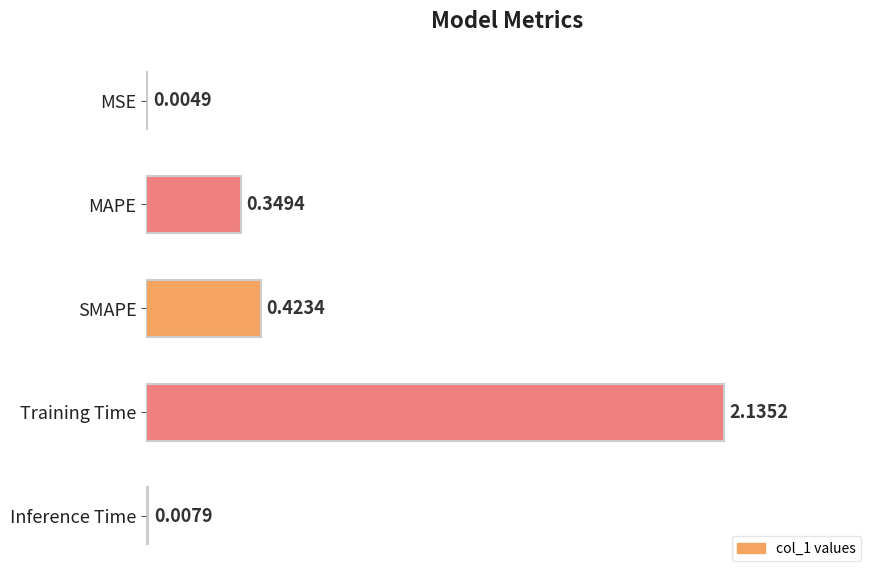

Which label corresponds to the largest value in the chart?

Training Time